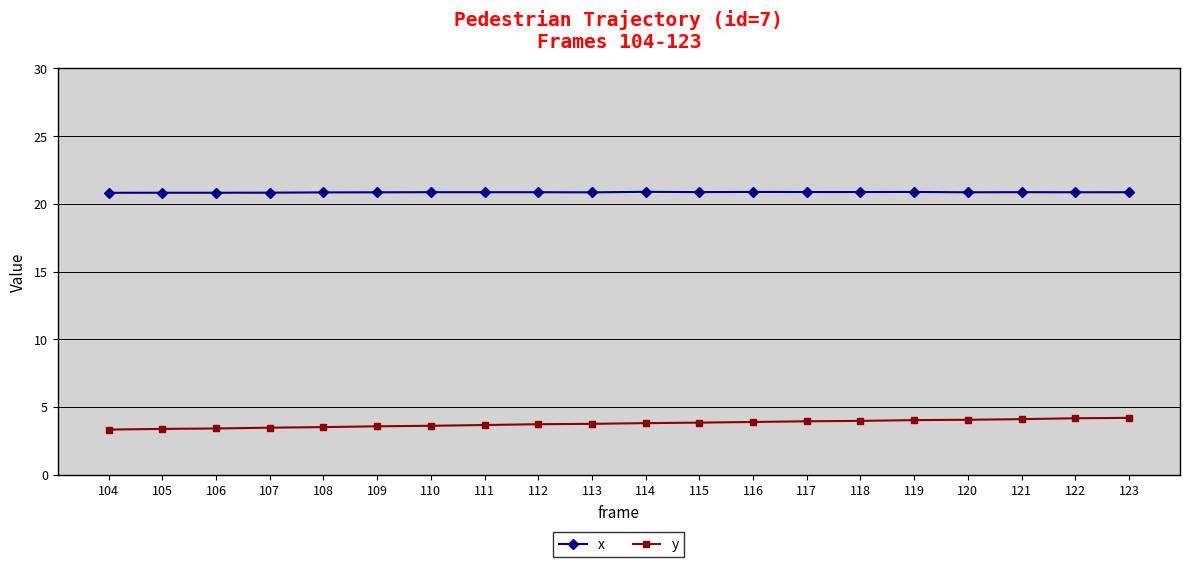

What are all the series names shown in the legend?

x, y